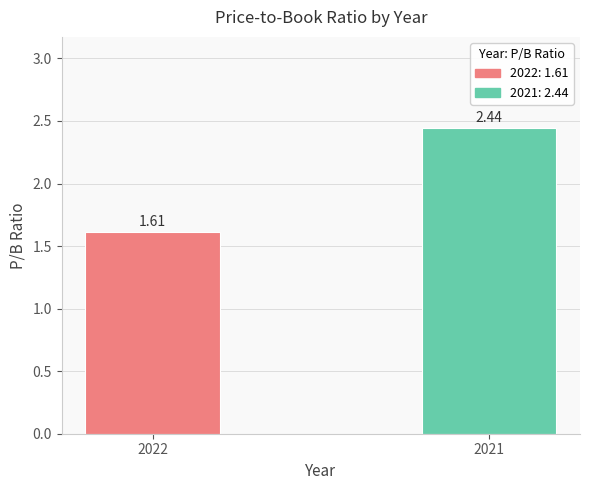

List the labels in order of value, largest first.

2021, 2022